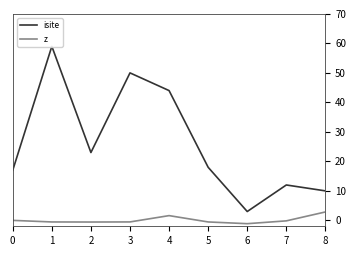

At 0, list the series in order from smallest to largest.

z, isite